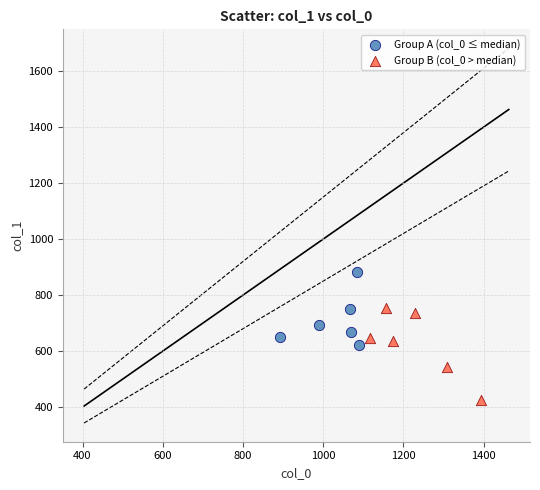

Which series reaches the maximum Y coordinate?

Group A (col_0 ≤ median)